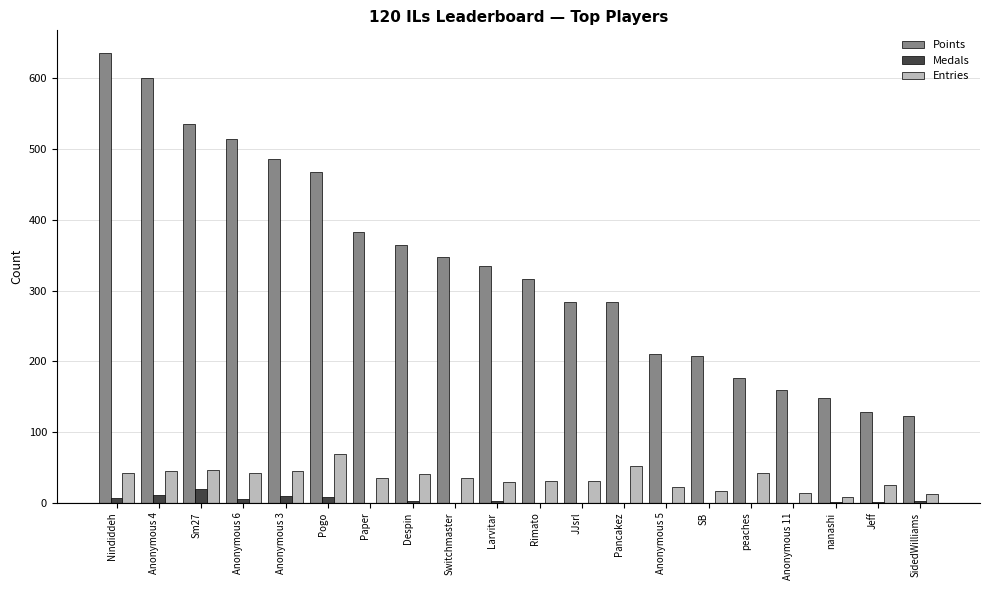

Which series has the largest range (max minus min)?

Points